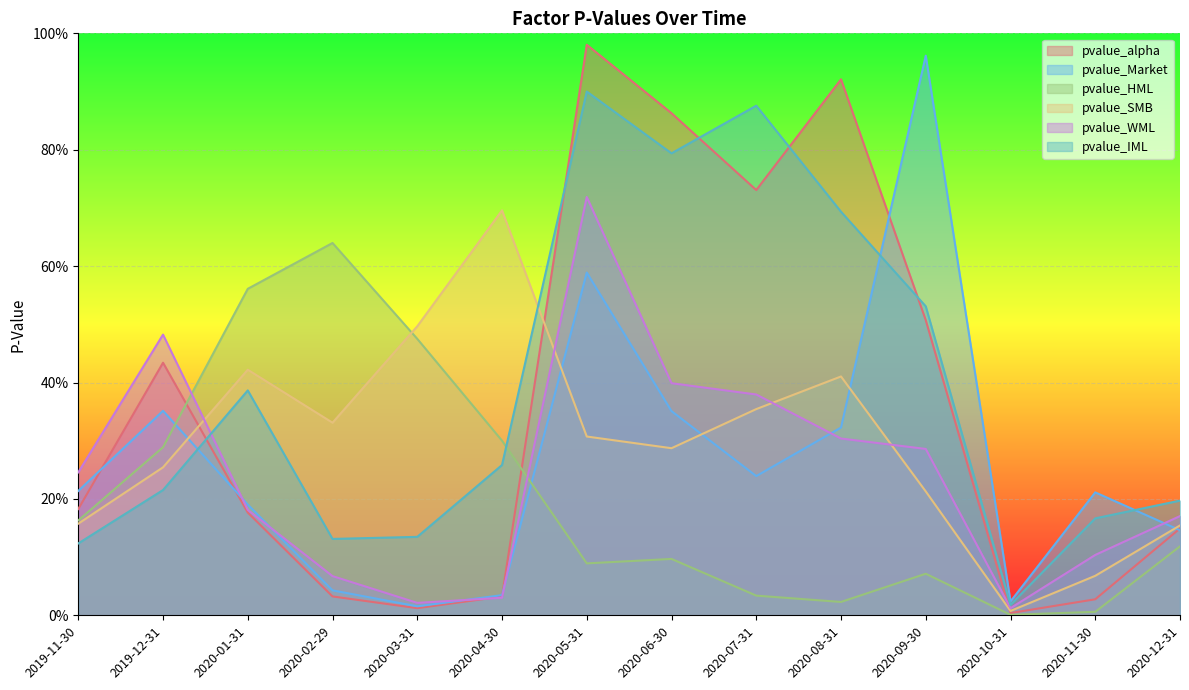

At how many categories does at least one series exceed 0?

14